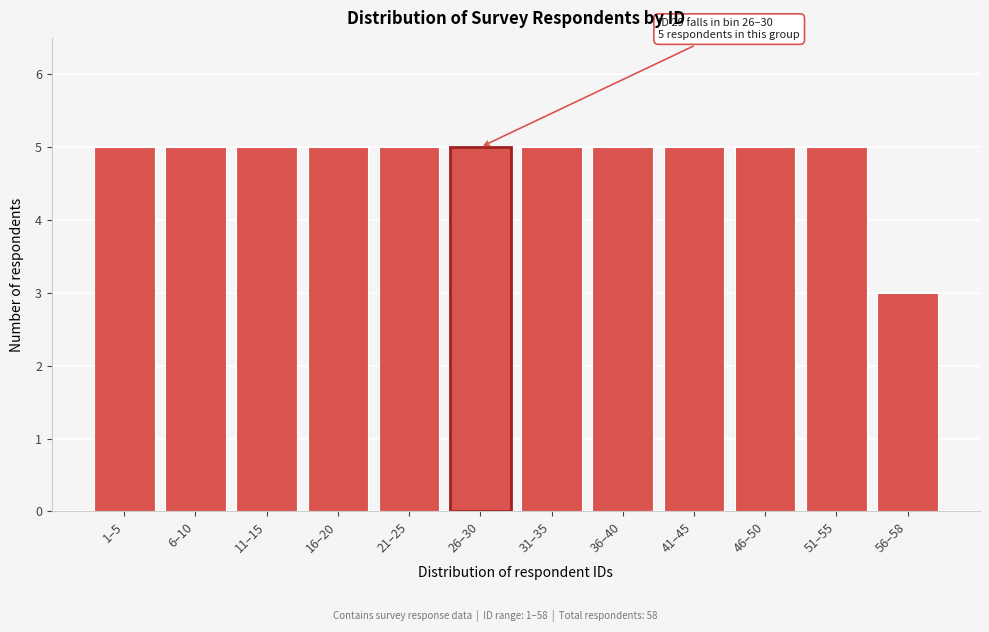

Reading left to right, what are all the values shown in this chart?

1–5=5	6–10=5	11–15=5	16–20=5	21–25=5	26–30=5	31–35=5	36–40=5	41–45=5	46–50=5	51–55=5	56–58=3